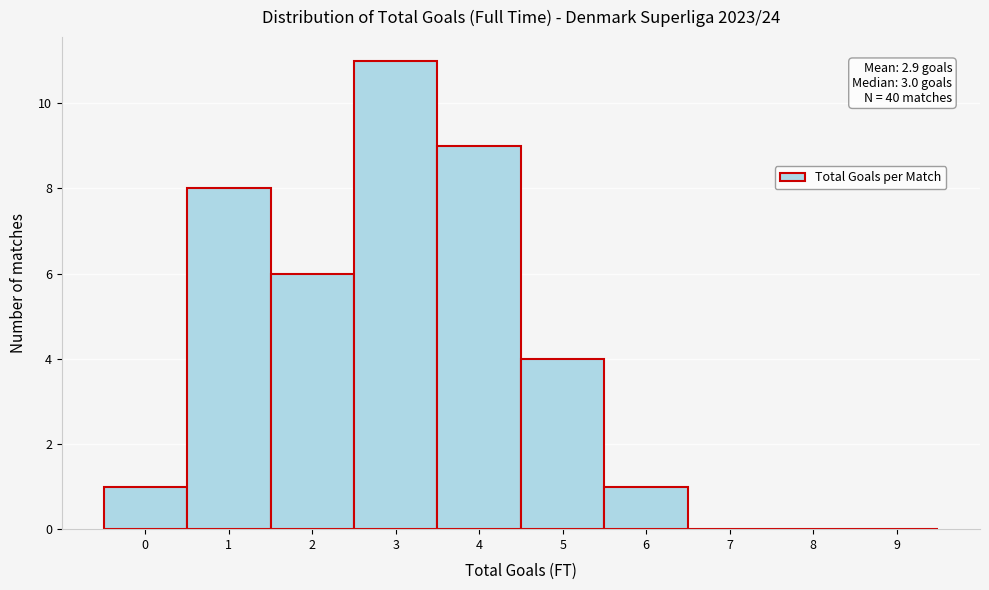

Reading left to right, extract all data points from this chart.

0=1	1=8	2=6	3=11	4=9	5=4	6=1	7=0	8=0	9=0